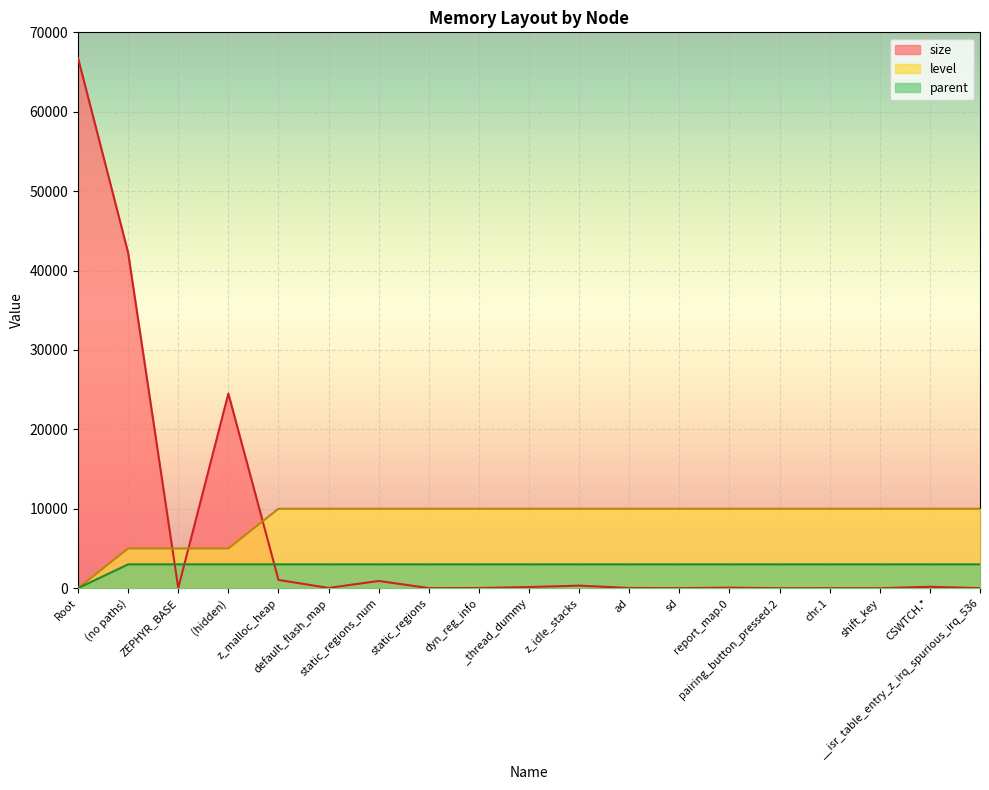

The value of size at chr.1 is 7. True or false?

False